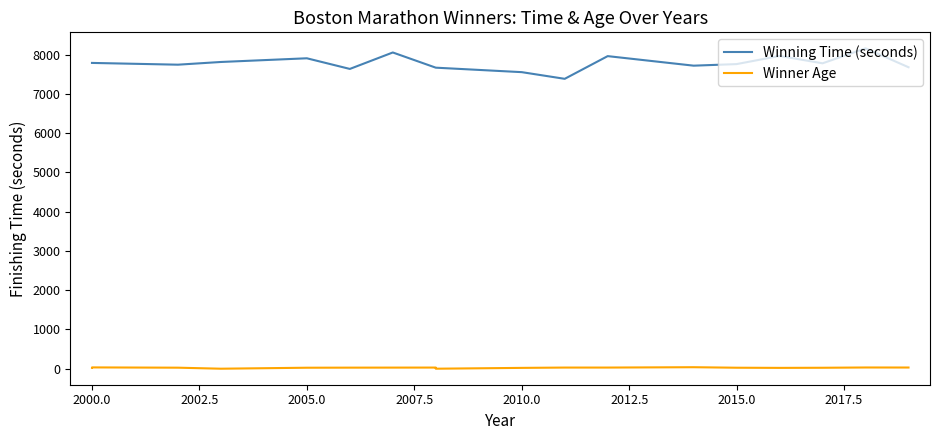

What is the average value of the Winning Time (seconds) series?

7778